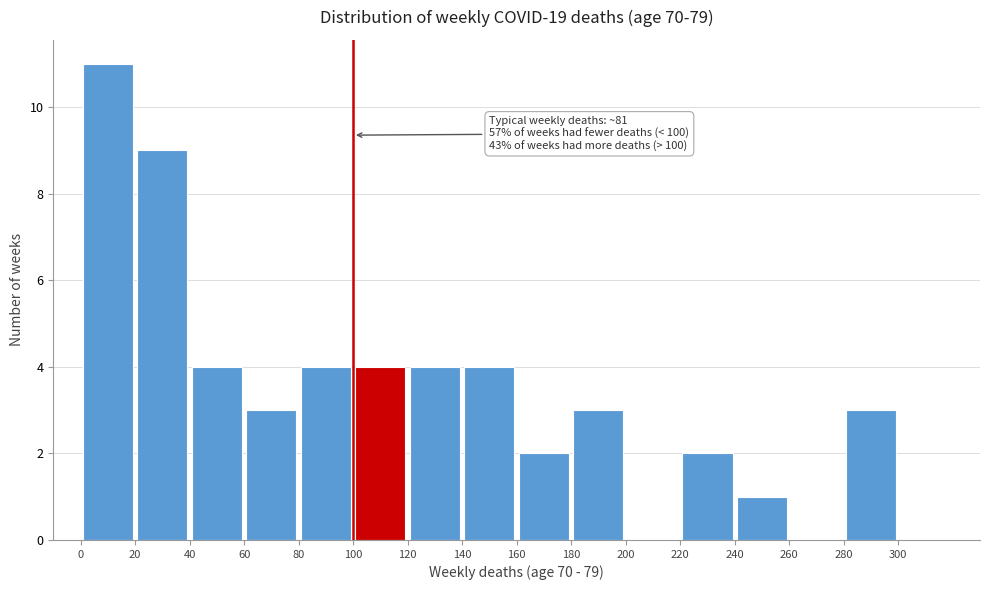

Over which range of the x-axis is the bar tallest?

0 to 20